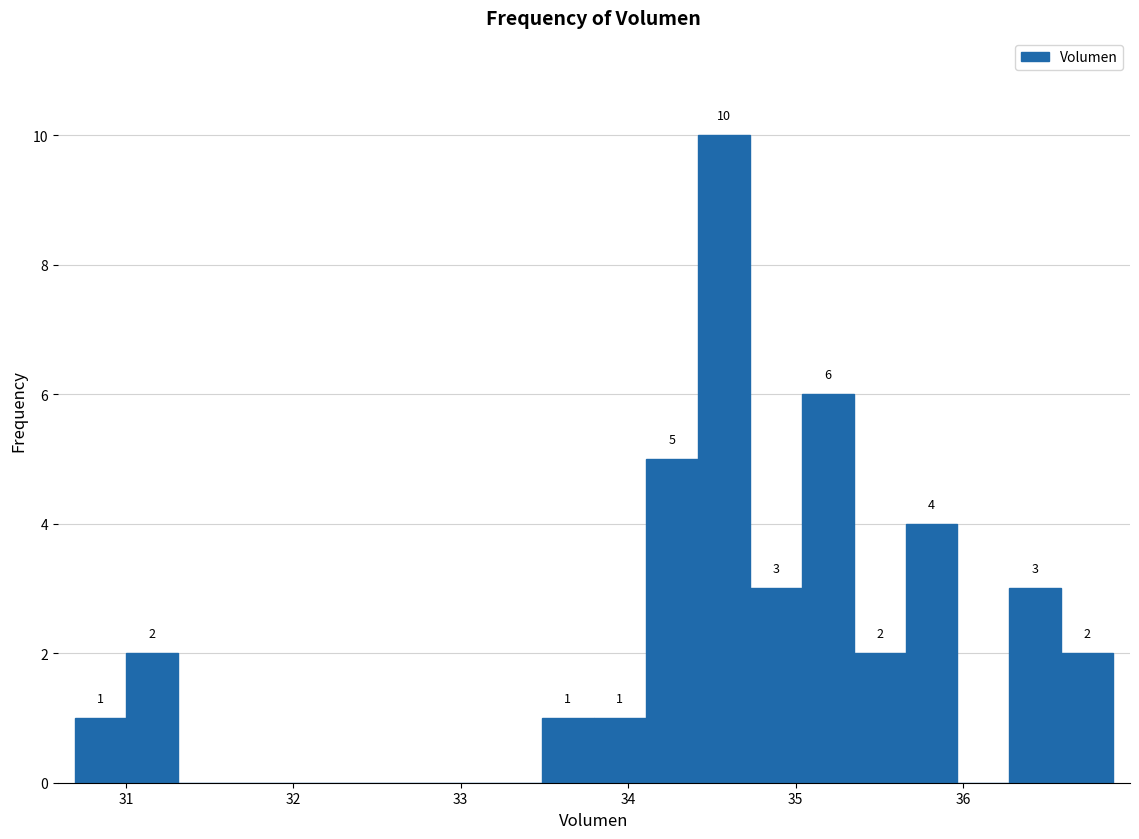

Read against the x-axis, roughly where is the centre of the tallest bar?

34.6